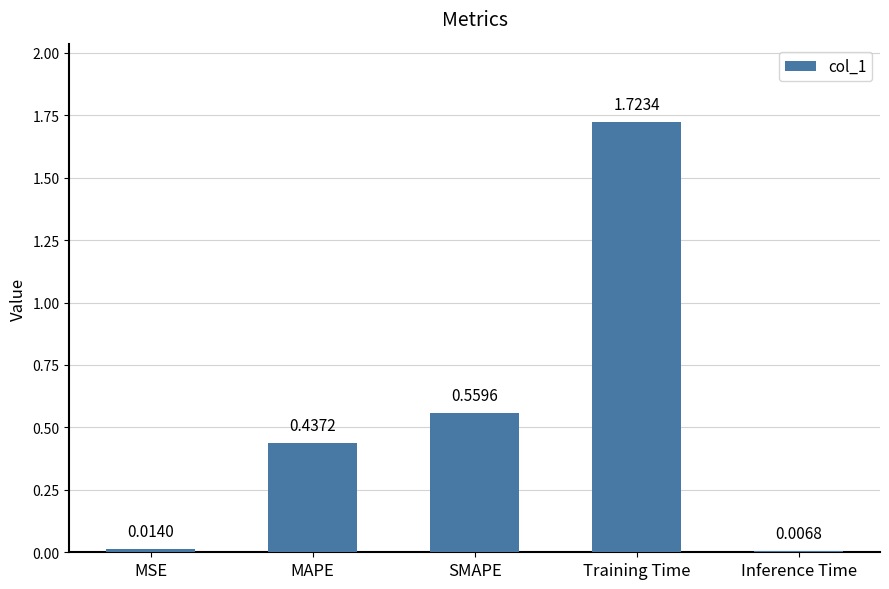

What is the average value?

0.5